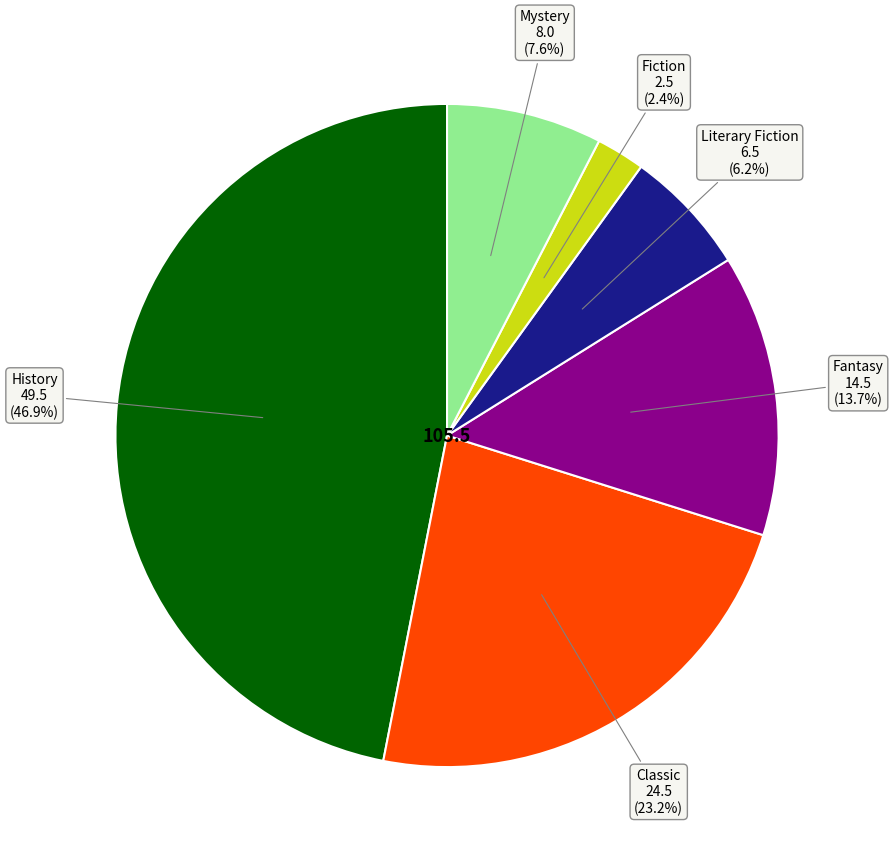

Is there any slice that represents more than half of the pie?

No